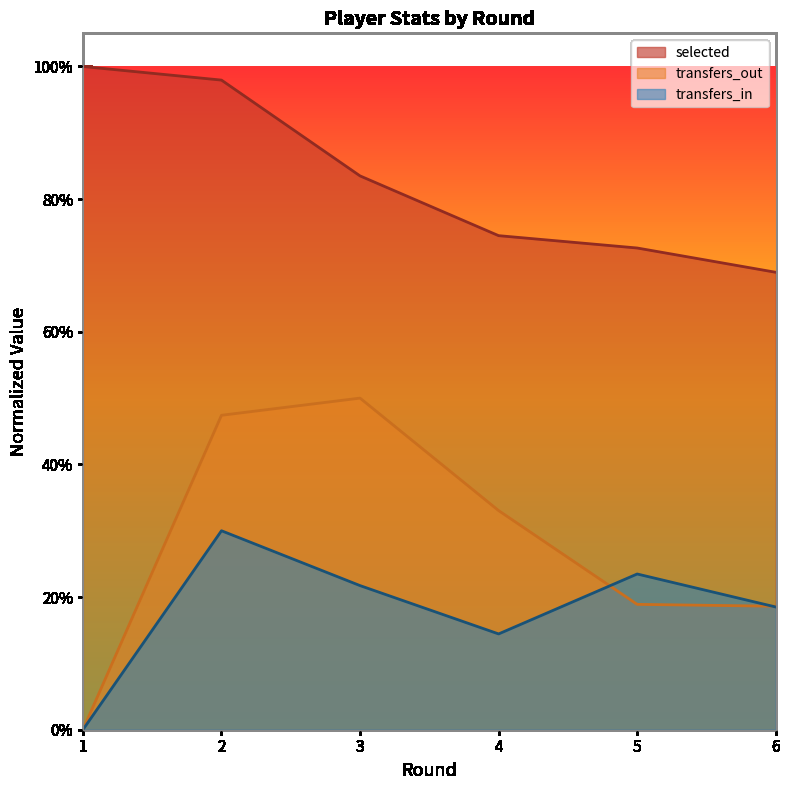

What is the sum of the transfers_out values at 4 and 6?

0.5